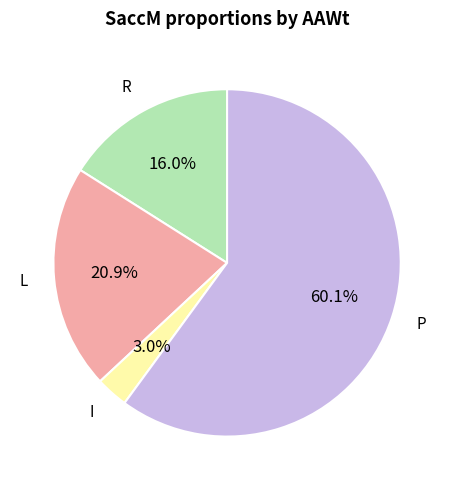

The L slice represents 11% of the pie. True or false?

False